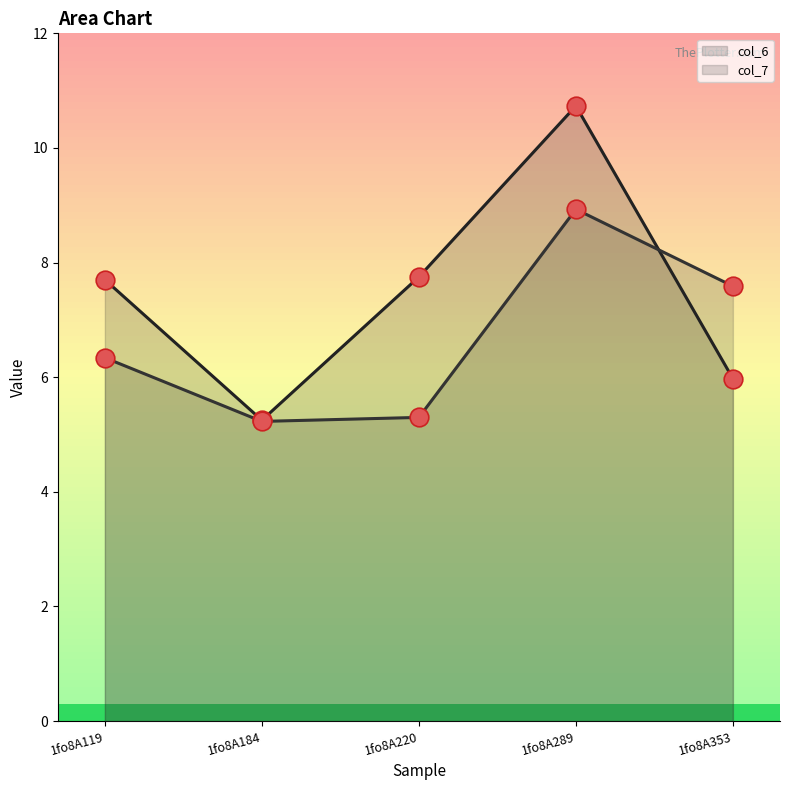

Which series has the largest total across all categories?

col_6